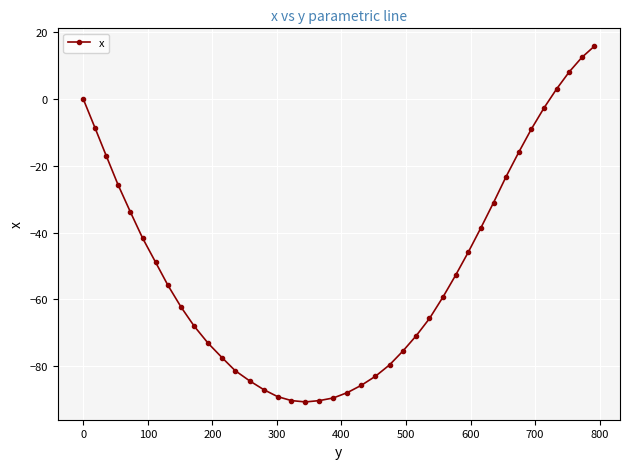

What is the difference between the maximum and minimum values?

106.6